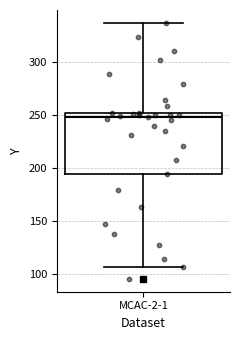

Transcribe this box plot: give where the median line is, the range the box spans, and where the two whiskers end, as read against the y-axis. The values are not printed on the chart, so give them approximately, as read against the axis.

median 250 (just below the box's upper edge), box 195 to 250, whiskers 105 to 335